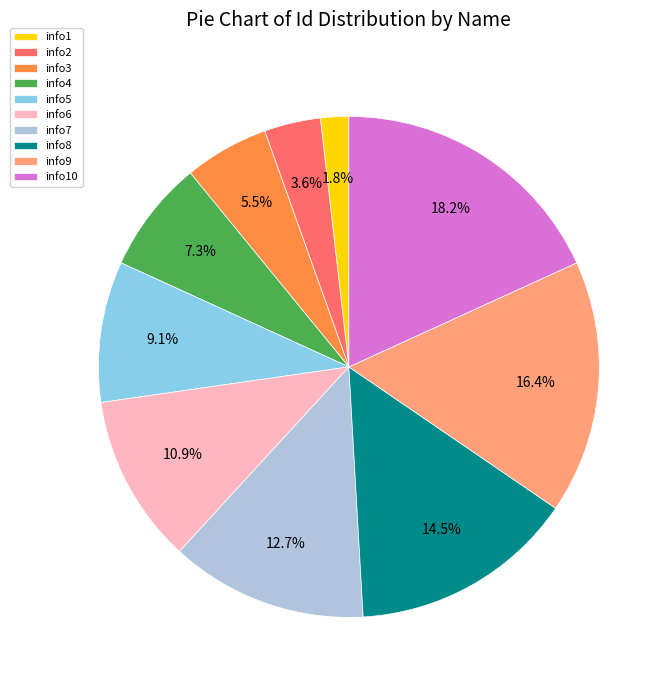

How many segments does this pie chart have?

10